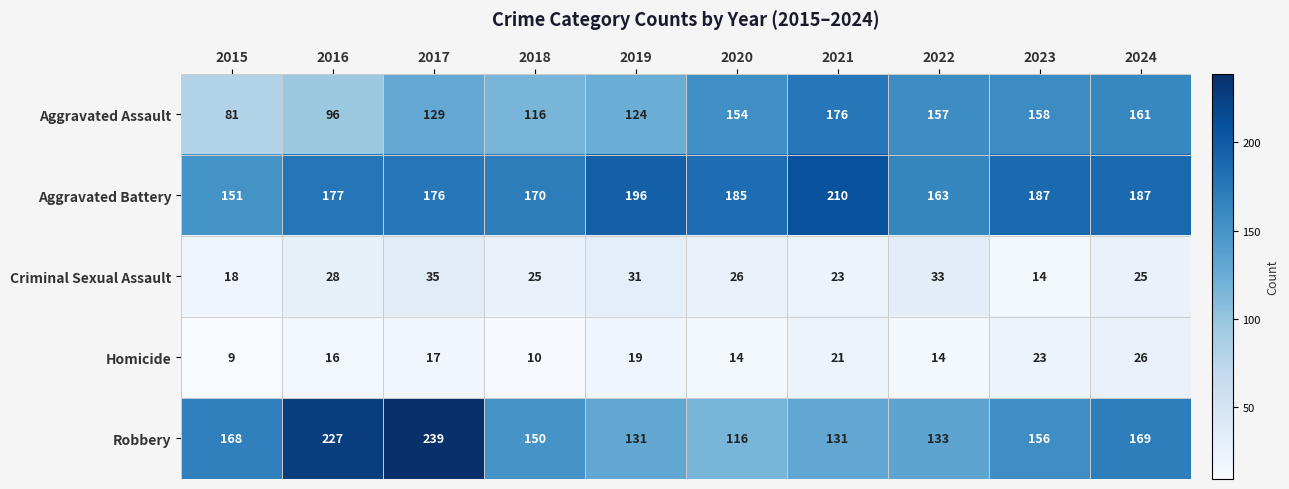

What is the difference between the maximum and second lowest values in the Robbery series?

108